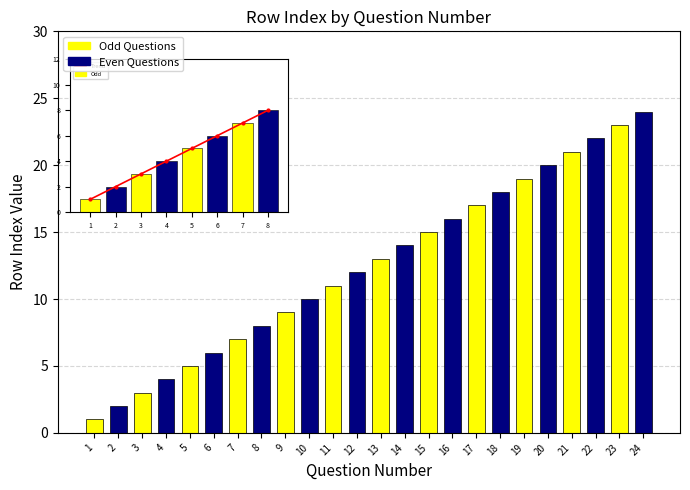

Which label corresponds to the smallest value in the chart?

1